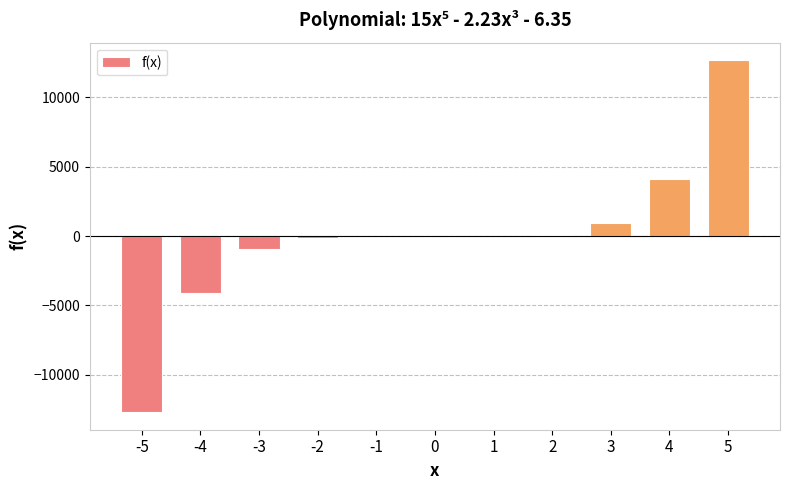

What is the change in value from 1 to 5?

+12688.1